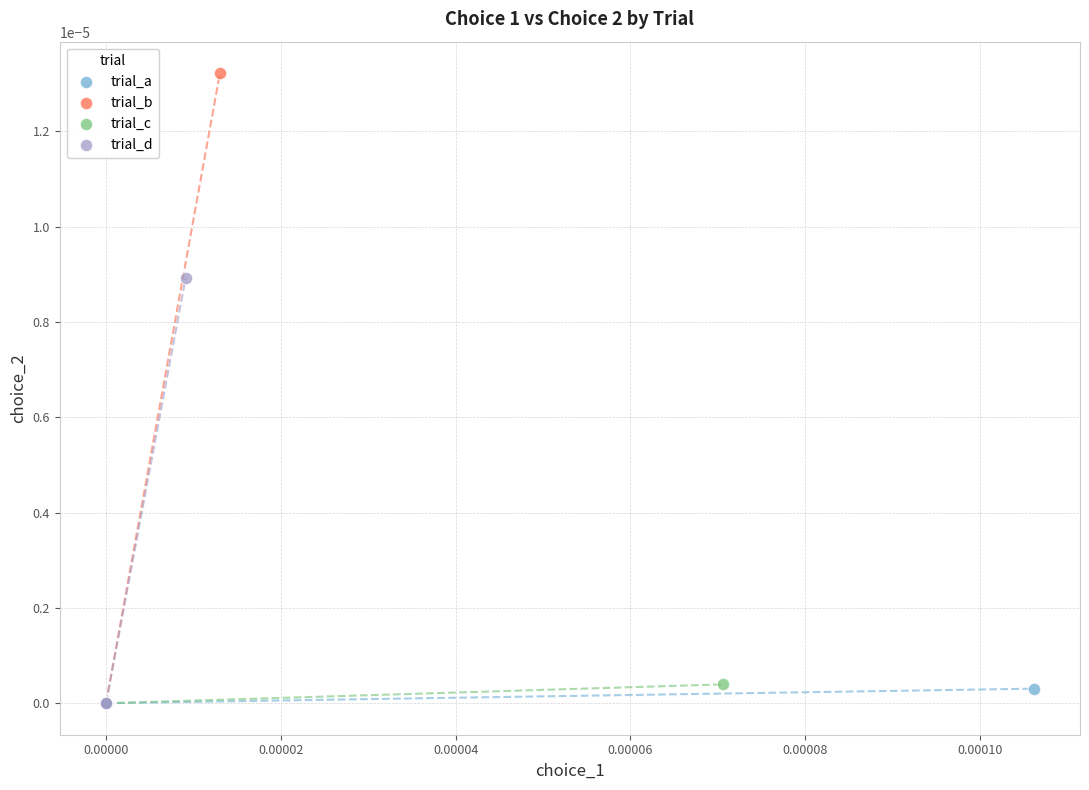

What are all the series names shown in the legend?

trial_a, trial_b, trial_c, trial_d